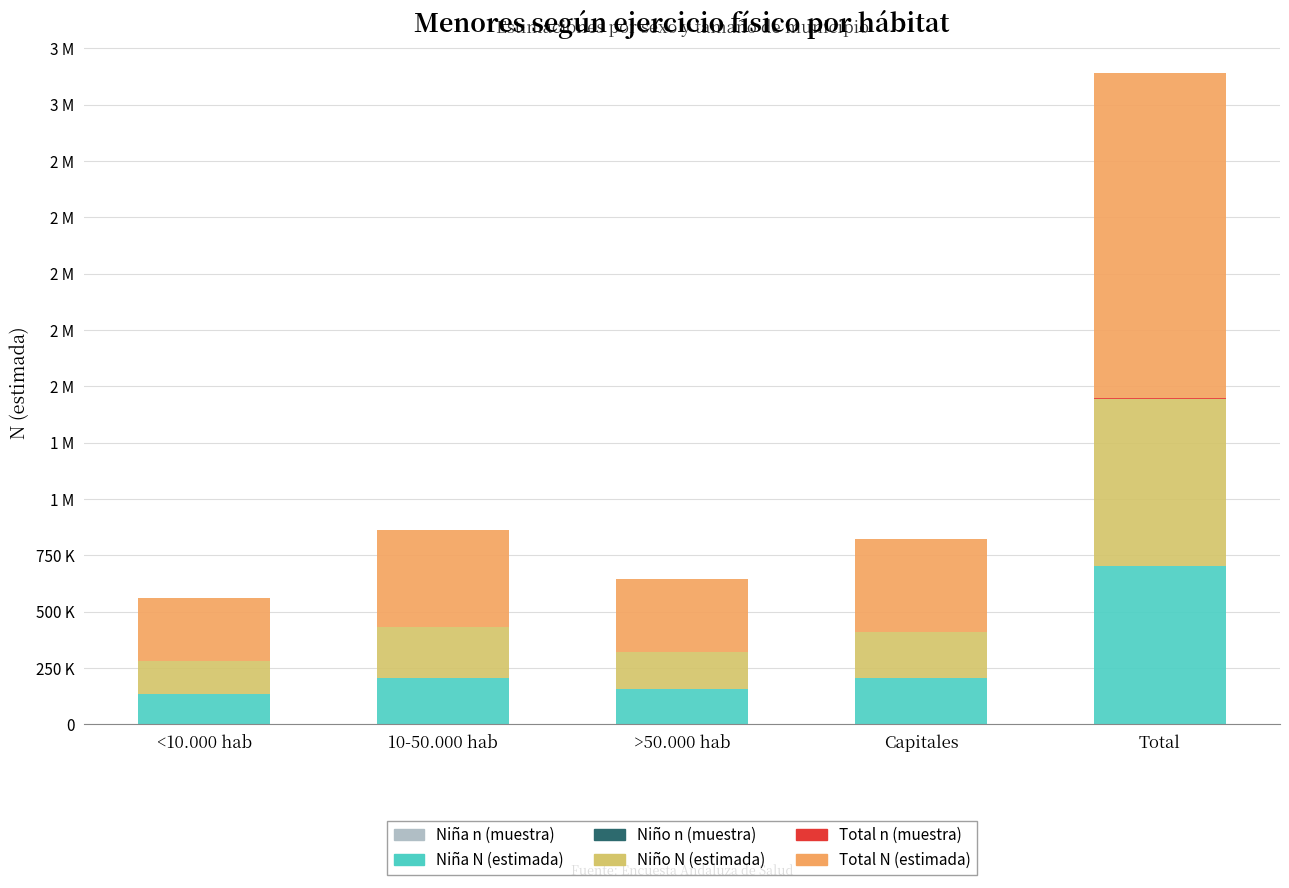

What is the difference between the maximum and minimum values in the Total N (estimada) series?

1163518